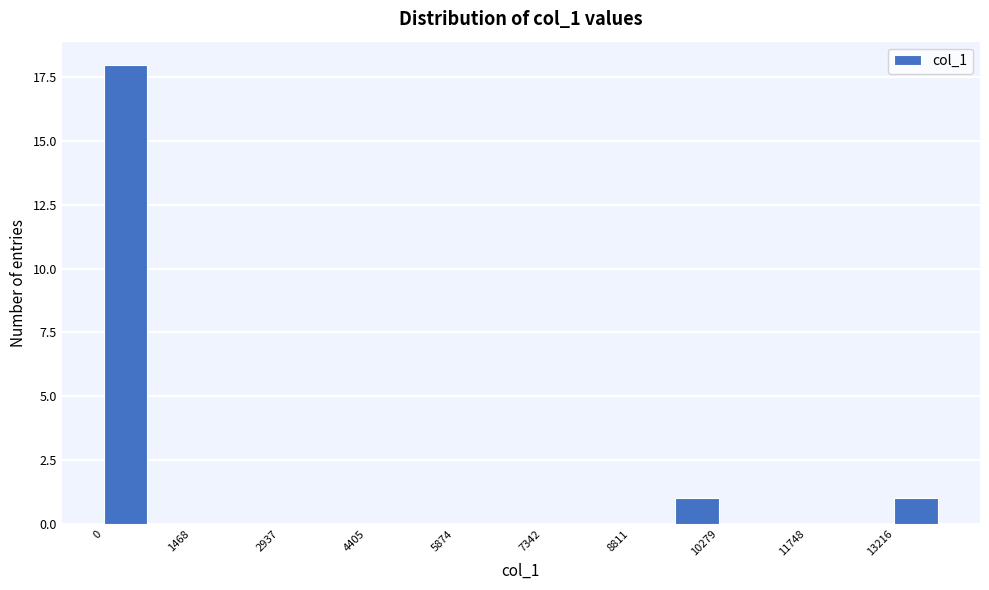

Read against the x-axis, roughly where is the centre of the tallest bar?

400